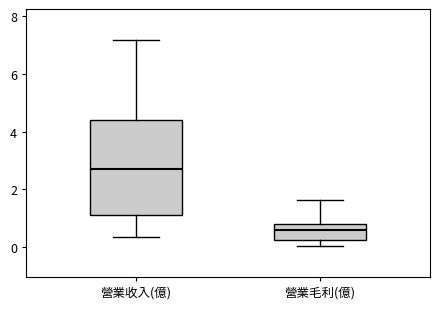

Reading left to right, read every box against the y-axis: the position of its median line, the range the box covers, and the ends of its whiskers. The values are not printed on the chart, so give them approximately, as read against the axis.

營業收入(億): median 2.6, box 1.2 to 4.4, whiskers 0.4 to 7.2
營業毛利(億): median 0.6, box 0.2 to 0.8, whiskers 0.0 to 1.6